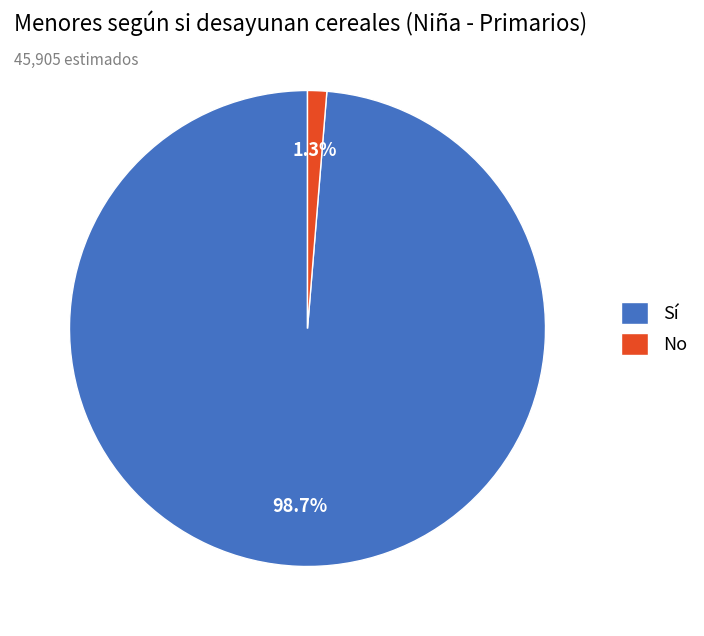

Between No and Sí, which is larger?

Sí